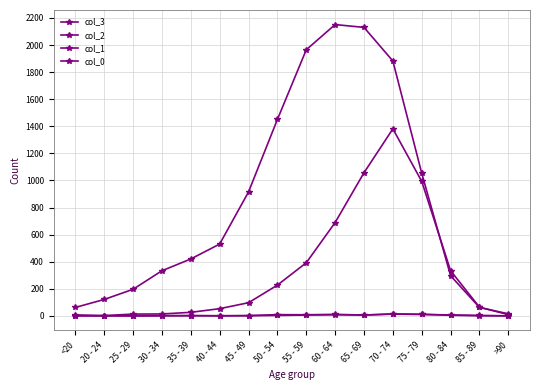

True or false: col_1 has more than 1 interior local peaks.

True